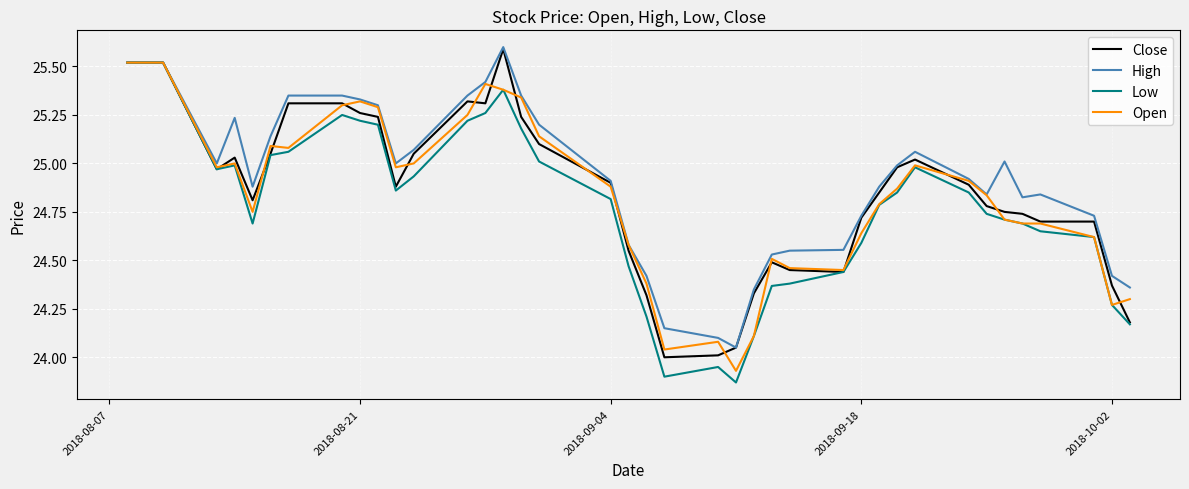

How many lines are shown in the chart?

4